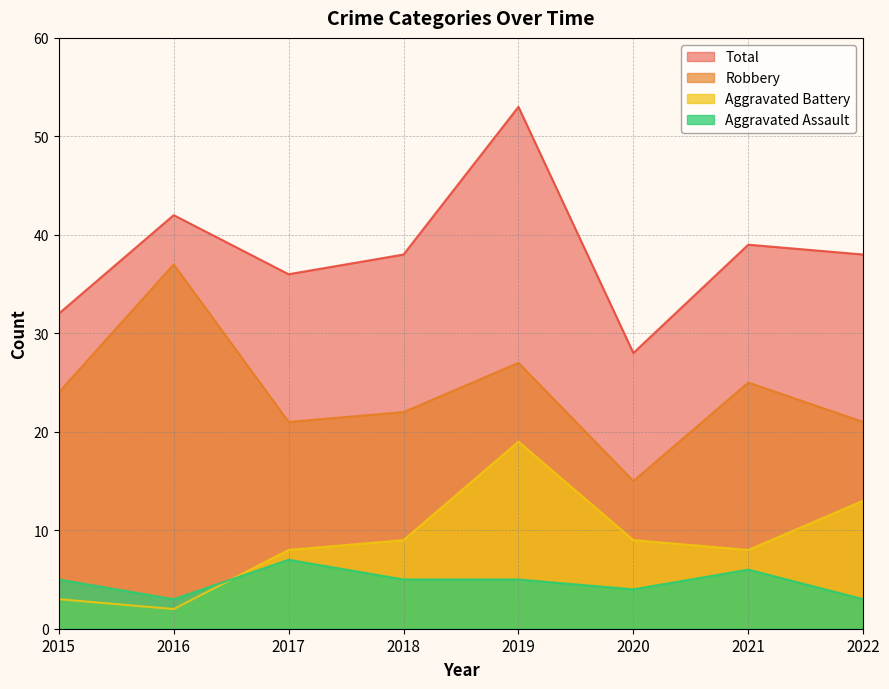

Does the chart display data point markers on the line(s)?

No